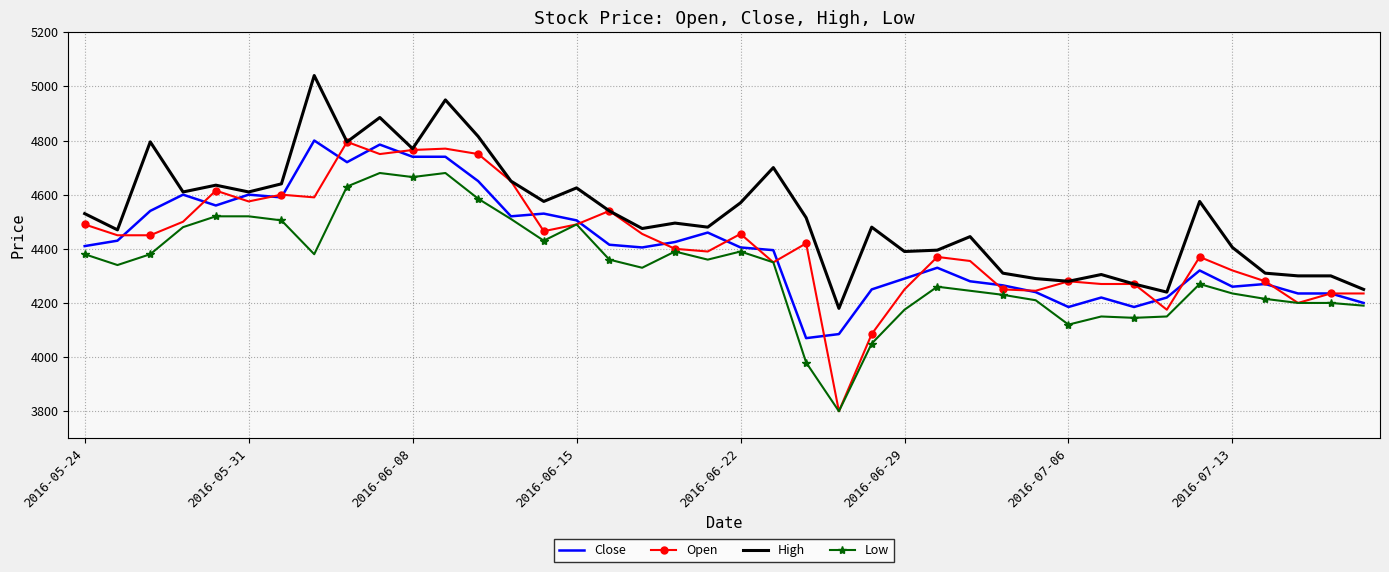

What is the maximum value shown in the chart?

5040